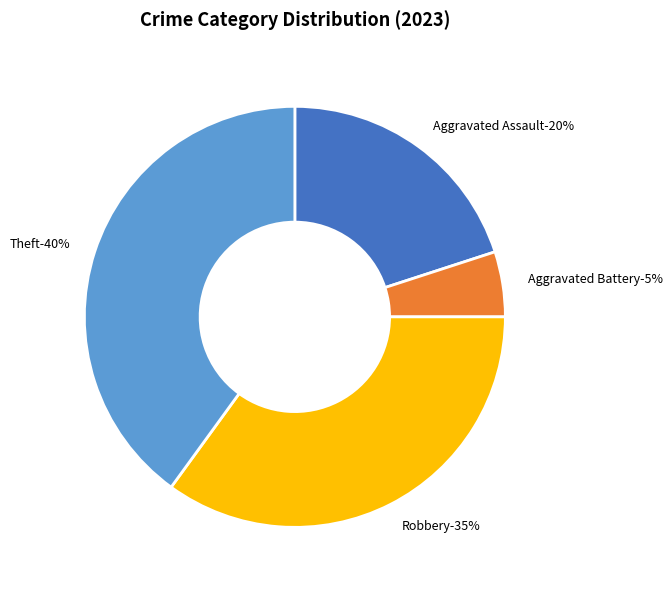

What portion of the pie excludes Aggravated Battery?

95.0%